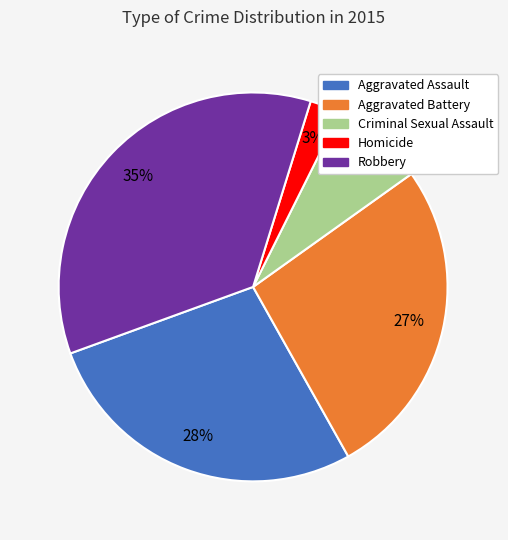

Between Criminal Sexual Assault and Aggravated Battery, which is larger?

Aggravated Battery